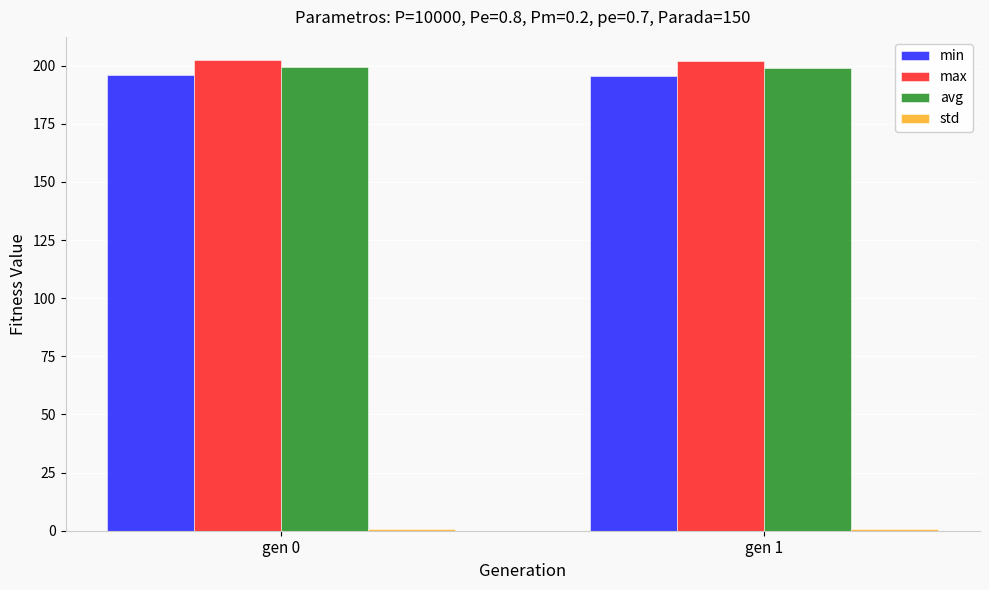

True or false: min has a value of 195.7 at gen 1.

True